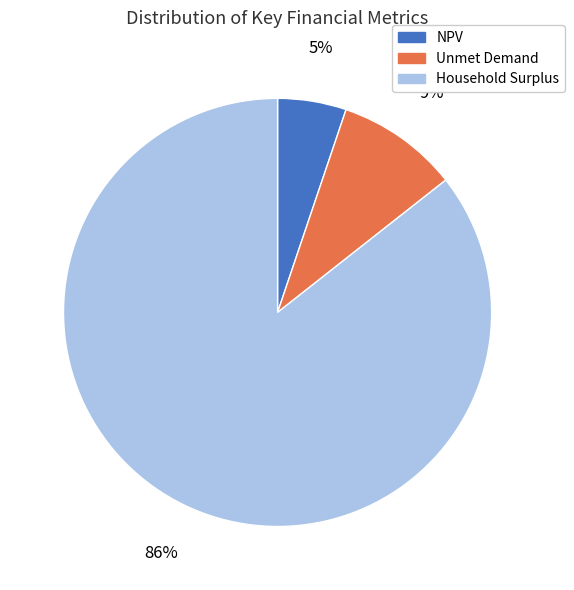

What is the majority slice?

Household Surplus